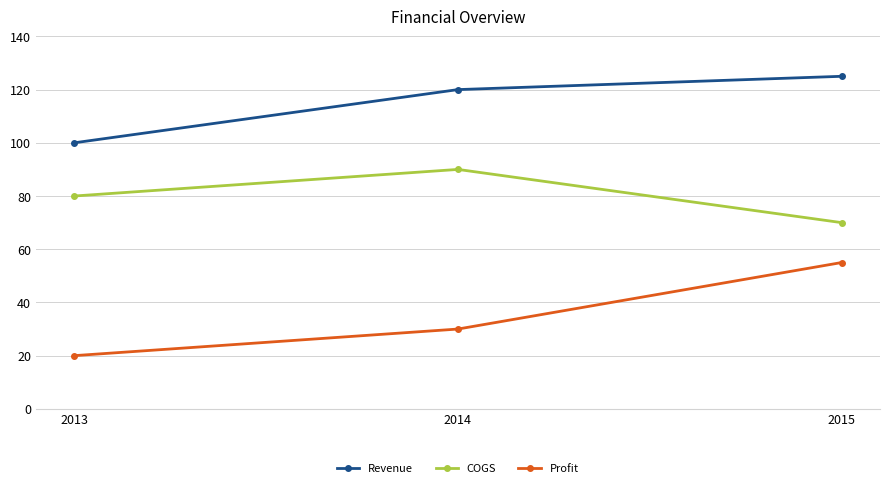

Read the Profit value at 2013, to the nearest 5.

20